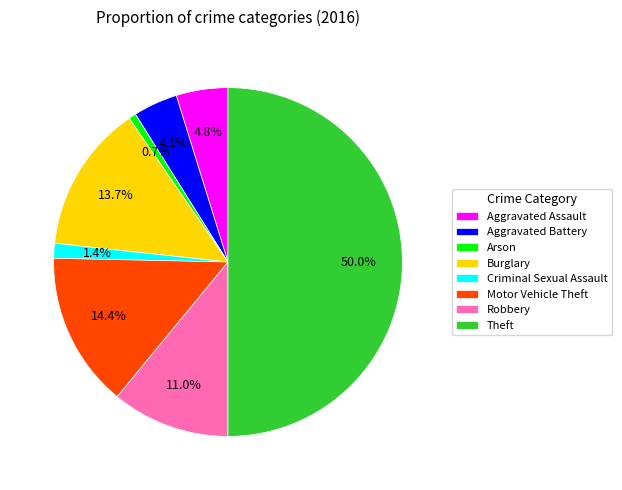

What percentage is the Burglary slice, to the nearest percent?

14%